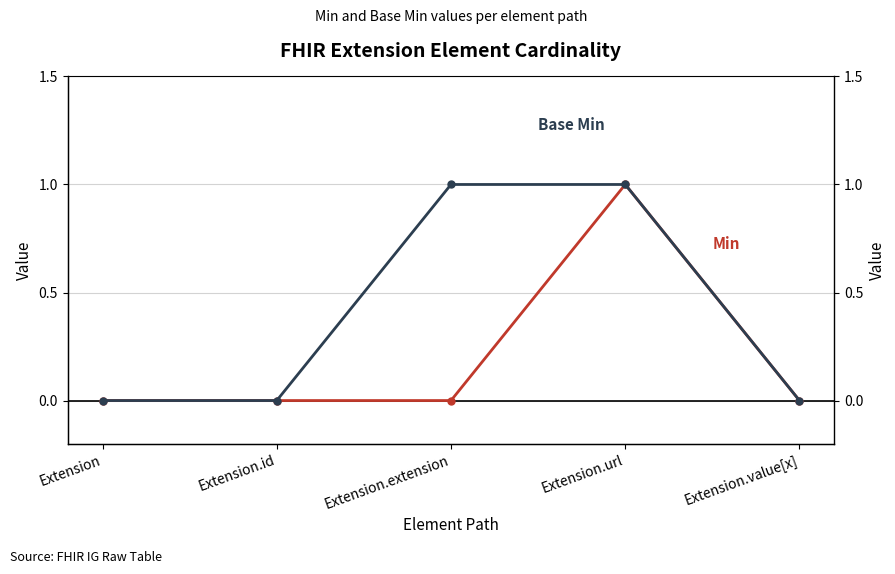

Reading left to right, transcribe all the data shown in this chart.

Min: 0	0	0	1	0
Base Min: 0	0	1	1	0